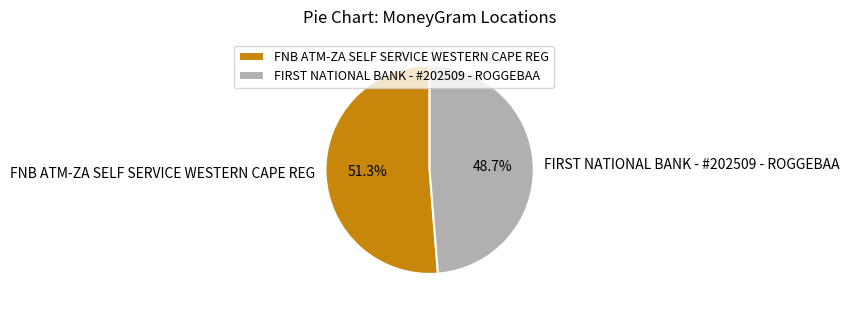

Is it true that FNB ATM-ZA SELF SERVICE WESTERN CAPE REG is 51% of the pie?

True